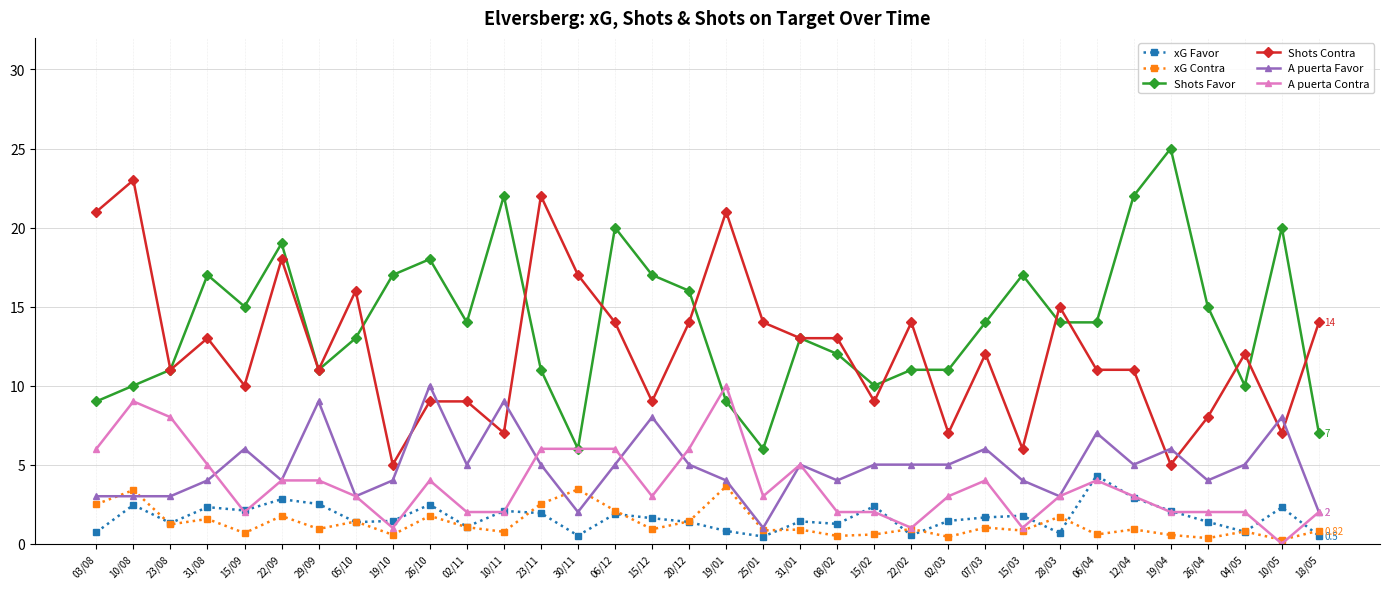

Is the value of xG Contra at 26/10 greater than the value of Shots Contra at 10/11?

No